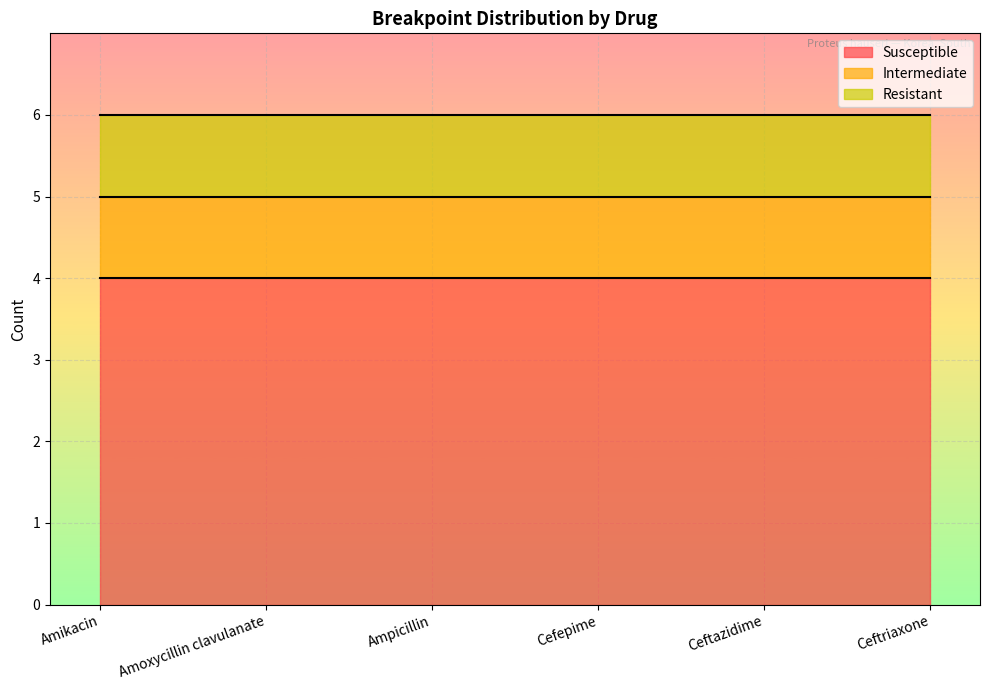

What position from the right is Cefepime?

3